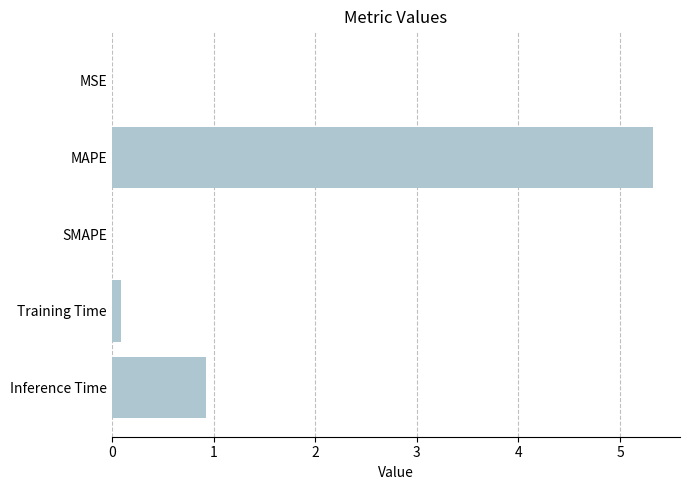

What is the sum of the values at MAPE and SMAPE?

5.3